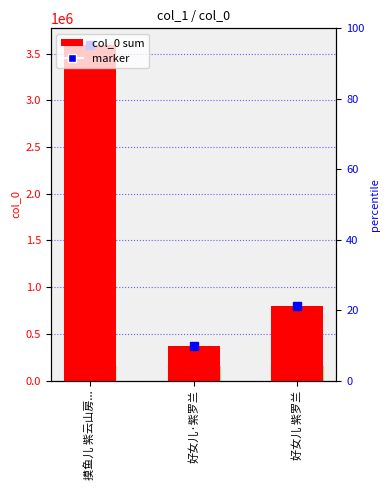

True or false: the data shows 4731004 at 摸鱼儿 紫云山房....

False